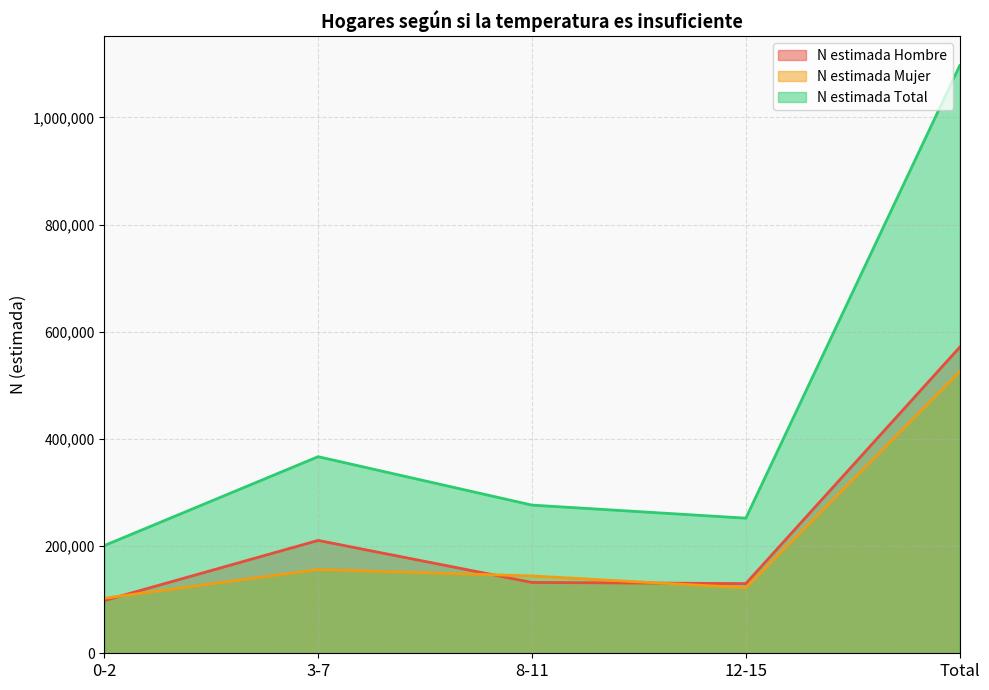

At 3-7, list the series in order from largest to smallest.

N estimada Total, N estimada Hombre, N estimada Mujer